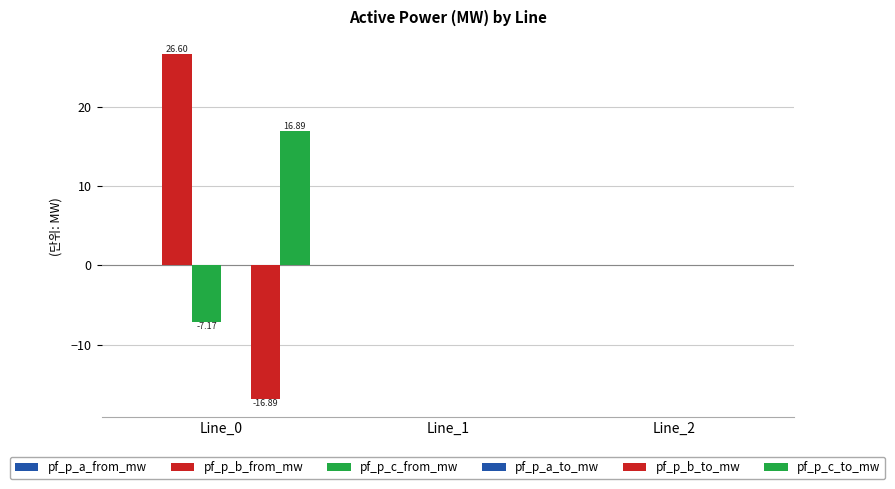

How many data points does each series have?

3